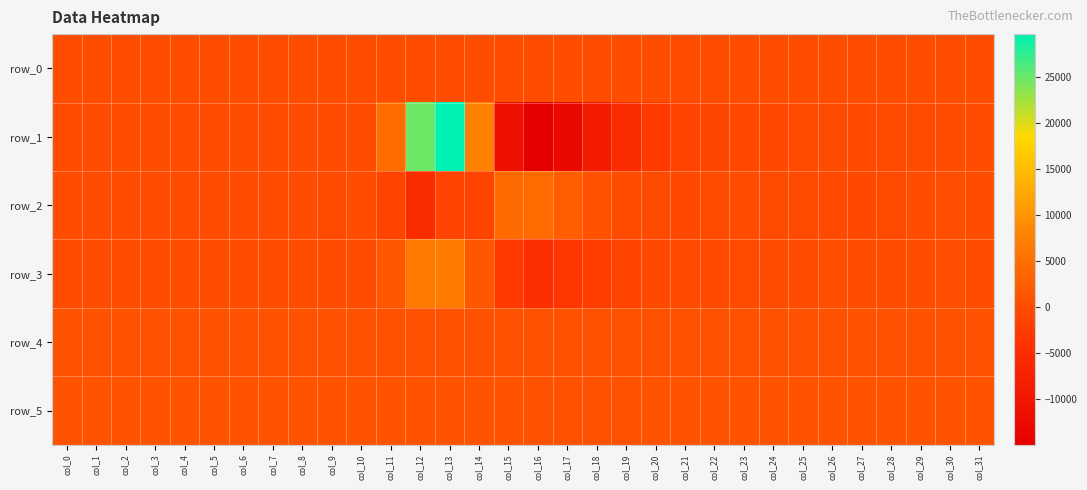

What is the total value across all series at col_22?

241.1